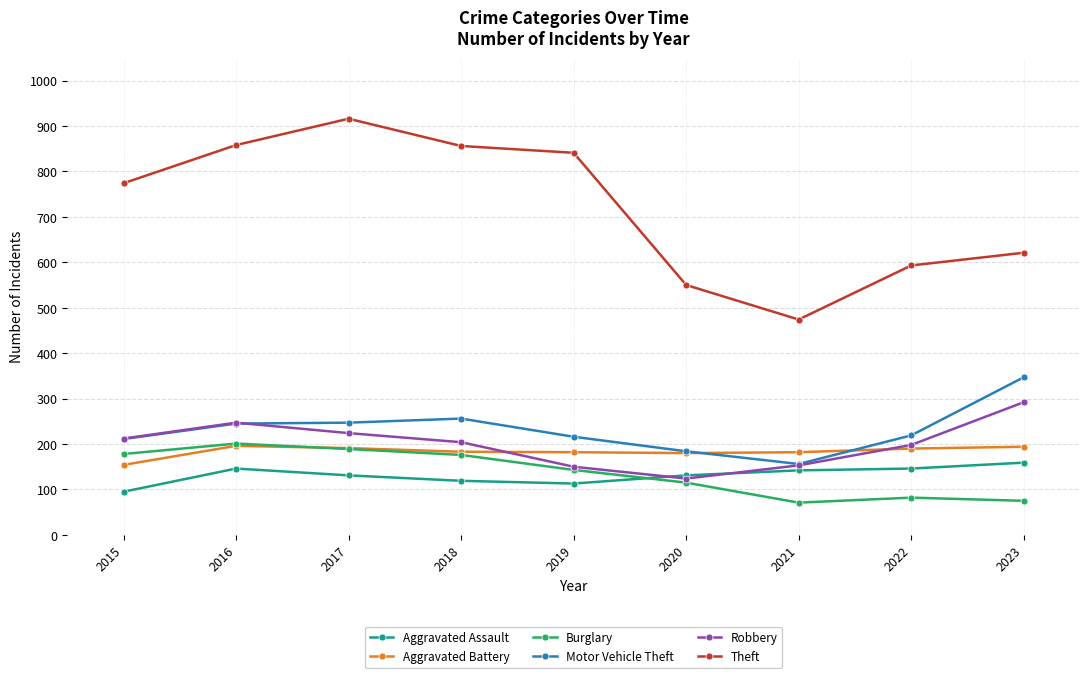

What is the total value across all series at 2017?

1898